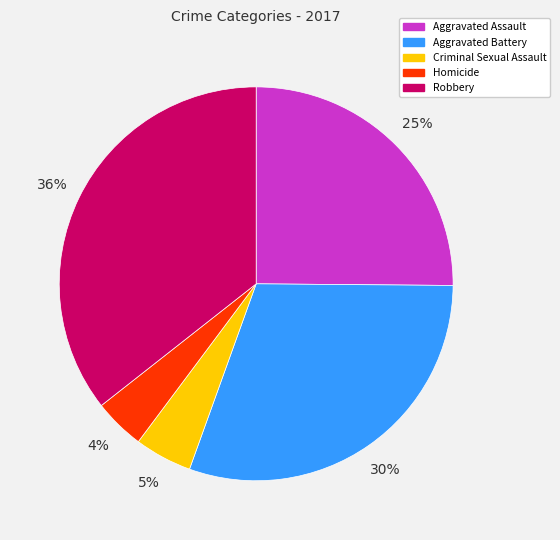

To the nearest percent, what portion does Aggravated Battery represent?

30%